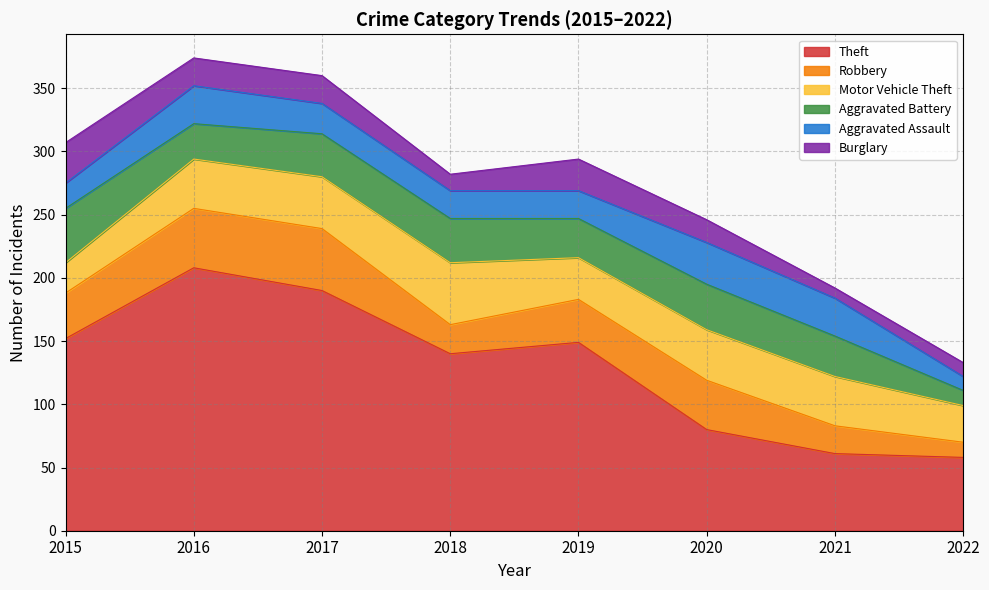

What is the highest value of the Robbery series?

49